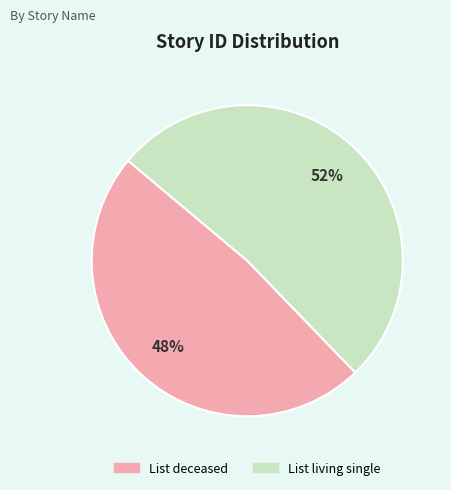

Does any single category account for the majority?

Yes